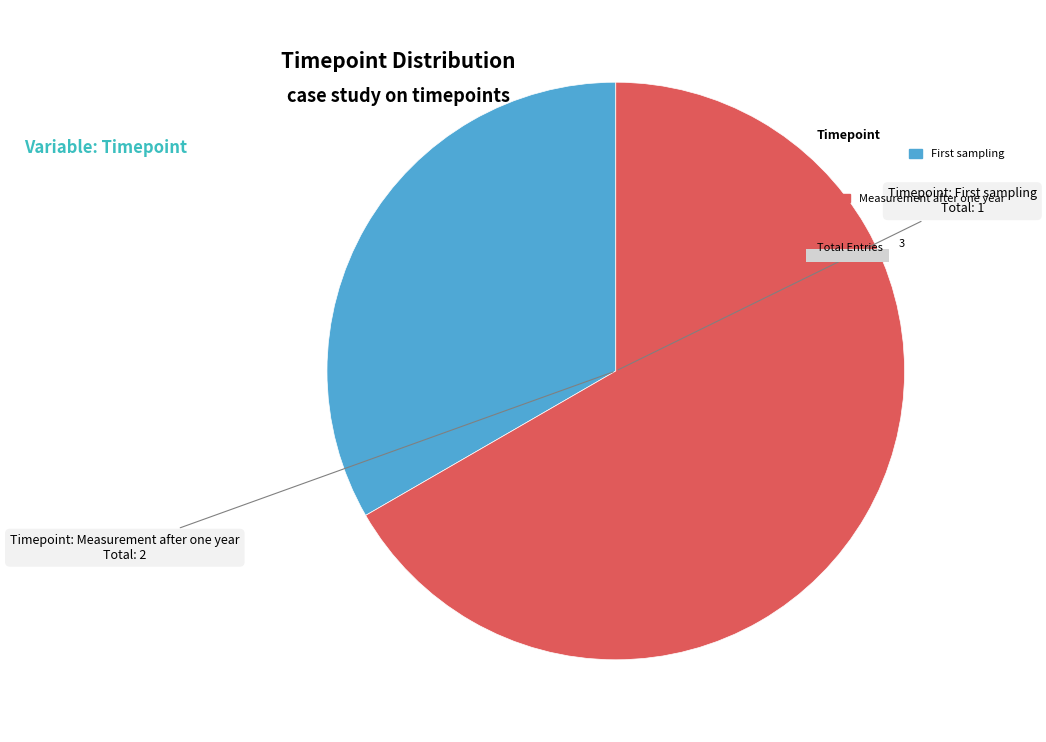

How many slices are in this pie chart?

2